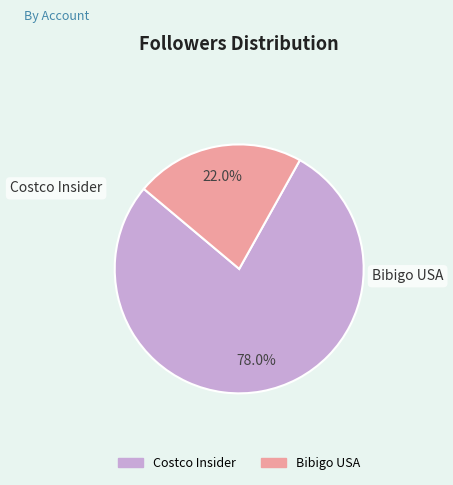

Is it true that Costco Insider is 78% of the pie?

True